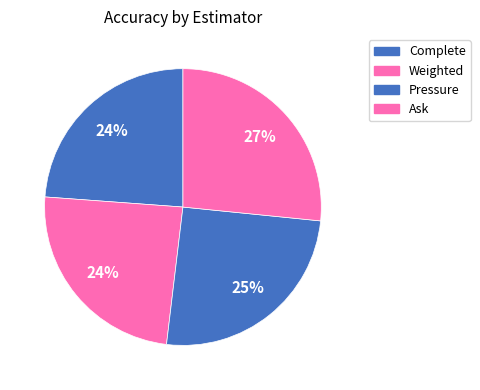

The Pressure slice represents 35% of the pie. True or false?

False